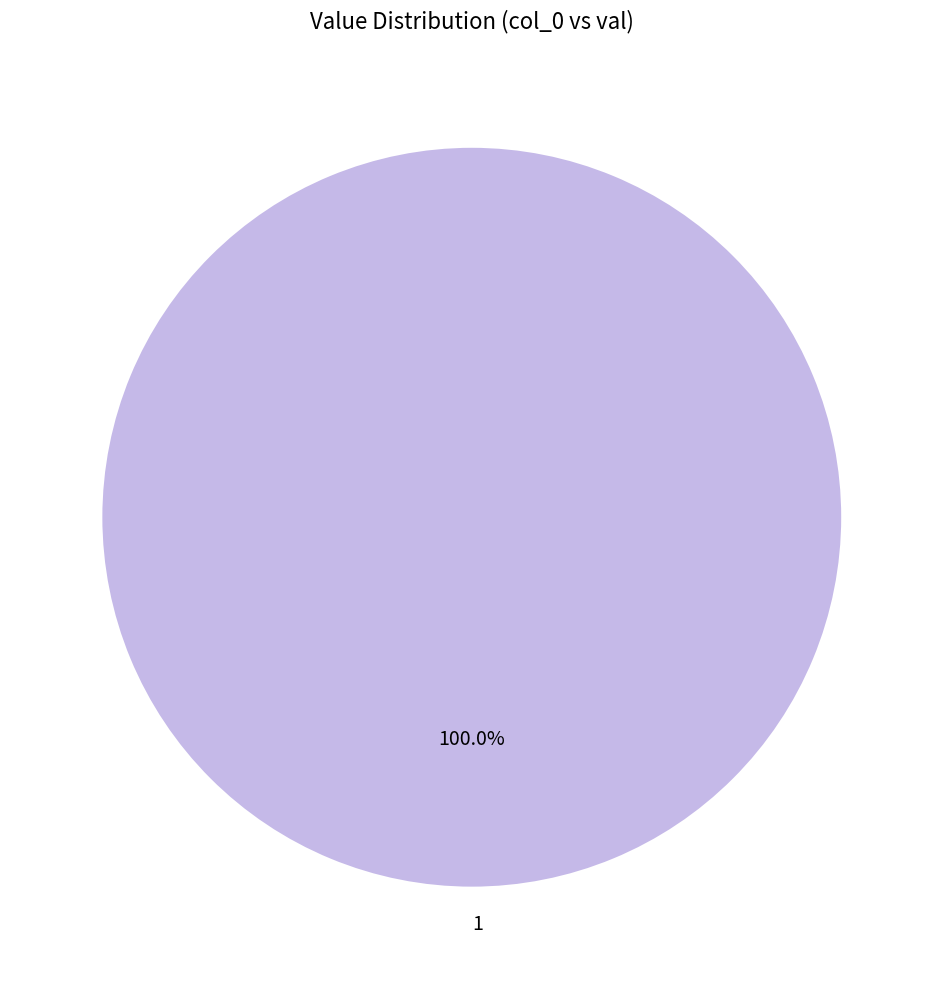

Rank the categories by value from highest to lowest.

1